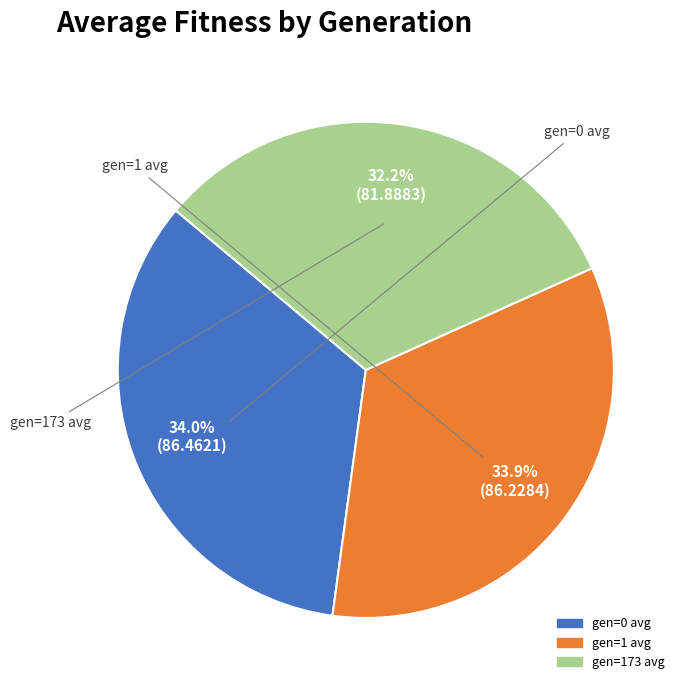

What percentage is NOT represented by gen=1 avg?

66.1%